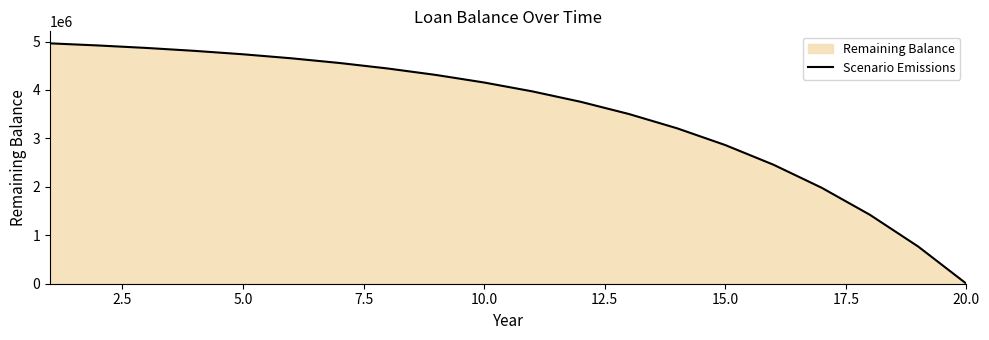

How many values are above zero?

19